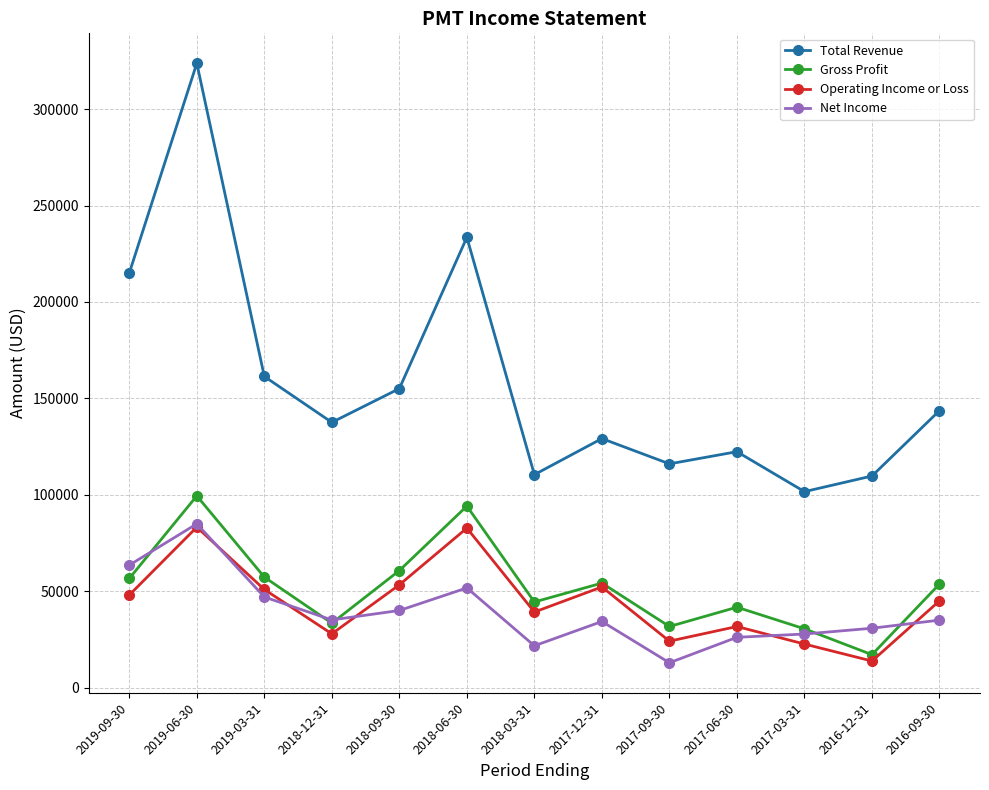

What is the average value of the Operating Income or Loss series?

44300